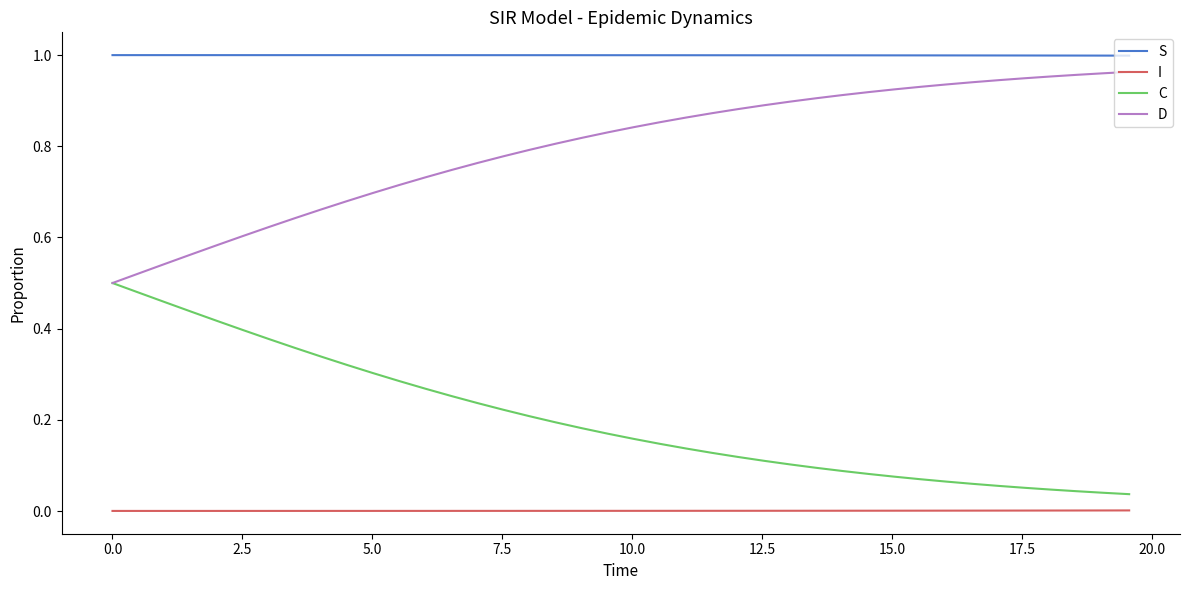

True or false: S and C intersect in this chart.

False